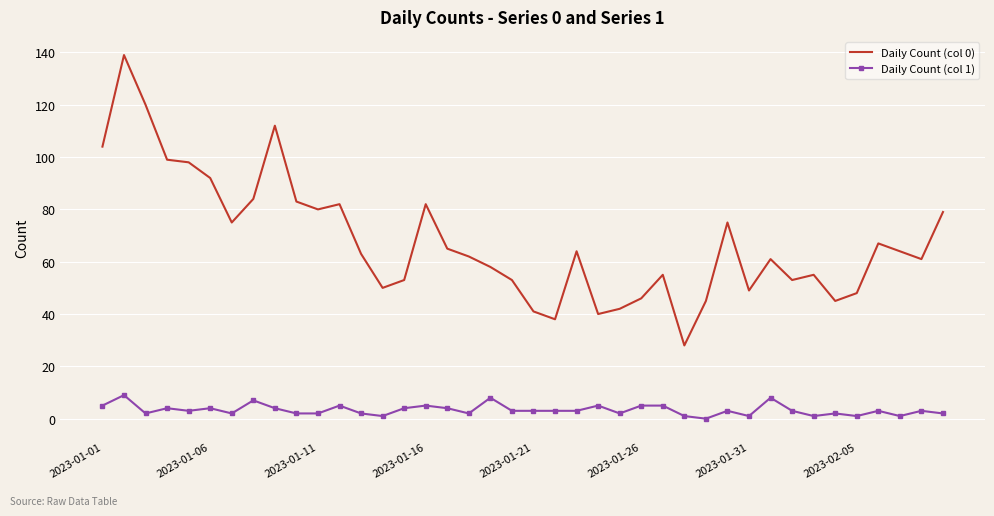

Reading left to right, transcribe all the data shown in this chart.

Daily Count (col 0): 104	139	120	99	98	92	75	84	112	83	80	82	63	50	53	82	65	62	58	53	41	38	64	40	42	46	55	28	45	75	49	61	53	55	45	48	67	64	61	79
Daily Count (col 1): 5	9	2	4	3	4	2	7	4	2	2	5	2	1	4	5	4	2	8	3	3	3	3	5	2	5	5	1	0	3	1	8	3	1	2	1	3	1	3	2